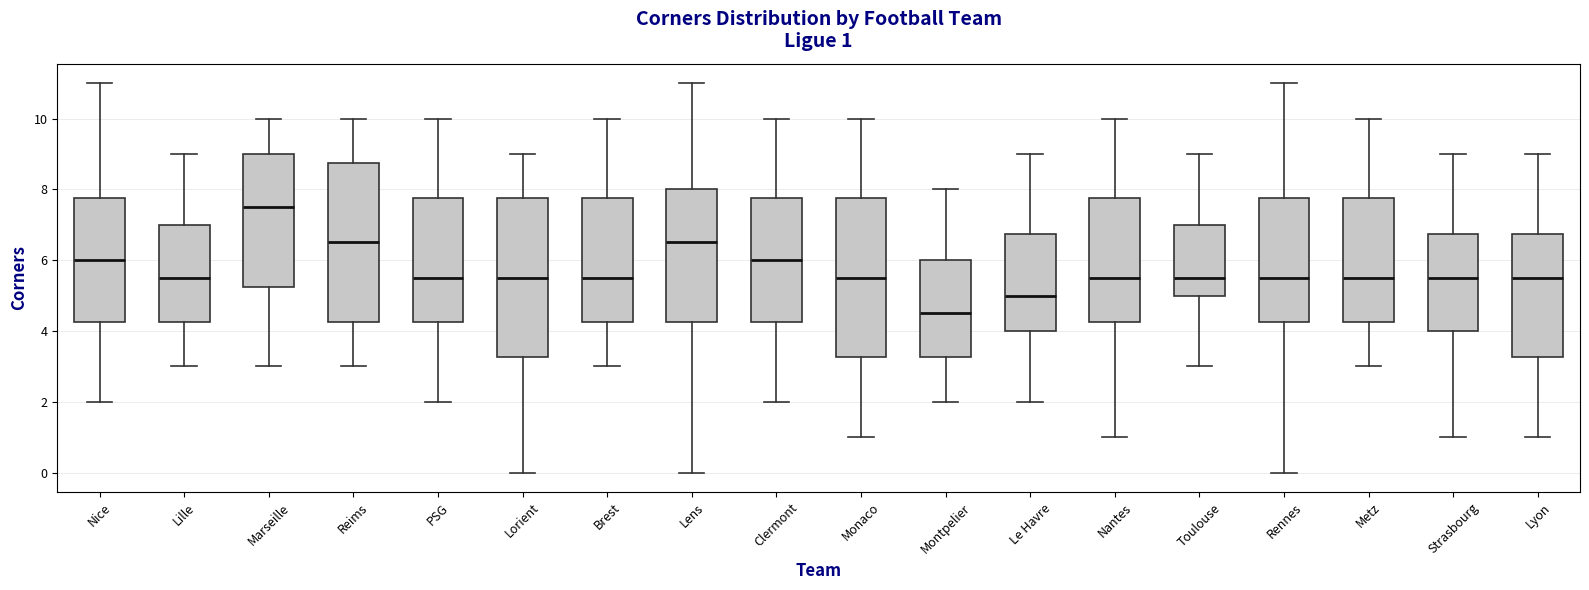

Which box's median line is the lowest?

Montpelier